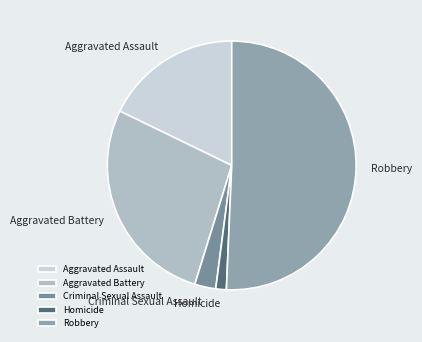

What is the ratio of the value at Aggravated Assault to the value at Robbery?

0.4